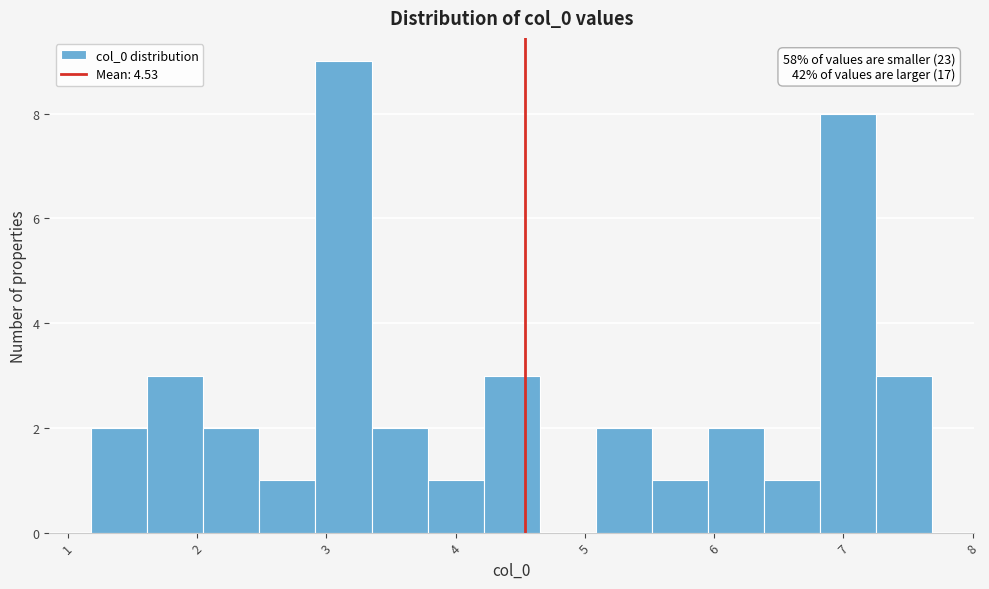

Over which range of the x-axis is the bar tallest?

2.9 to 3.3